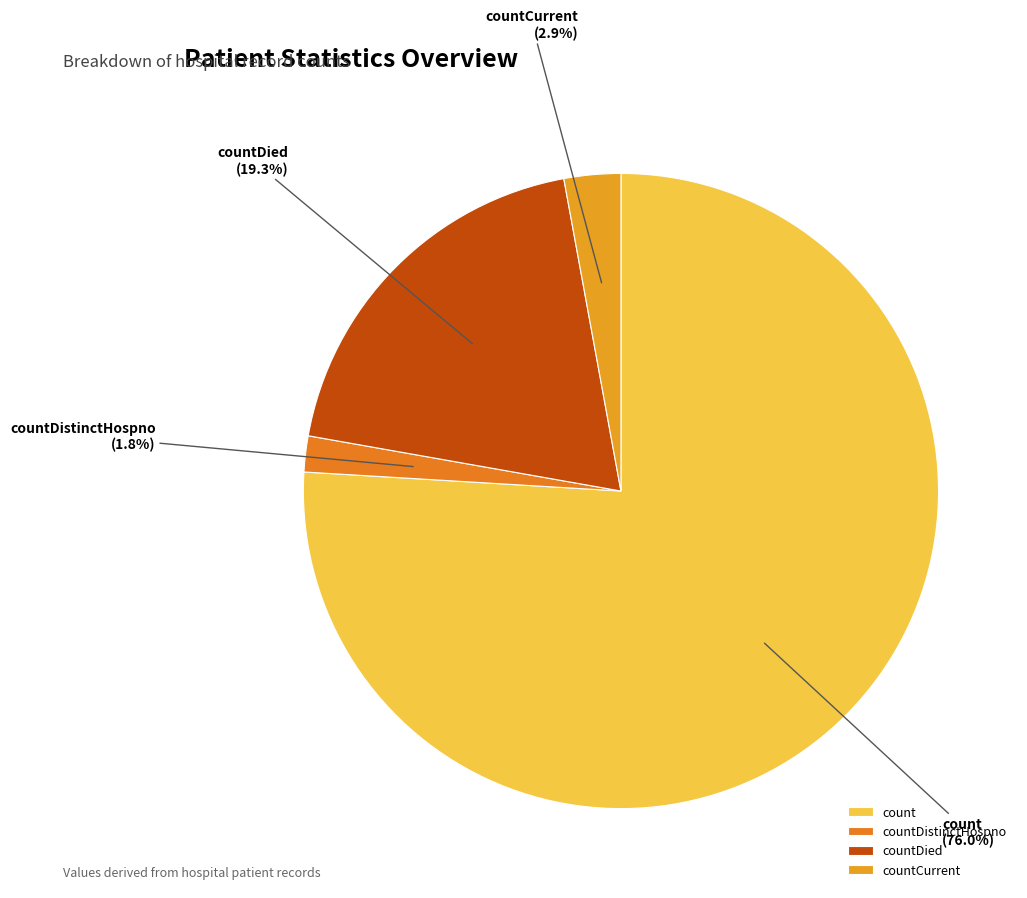

Which has a higher value, count or countCurrent?

count